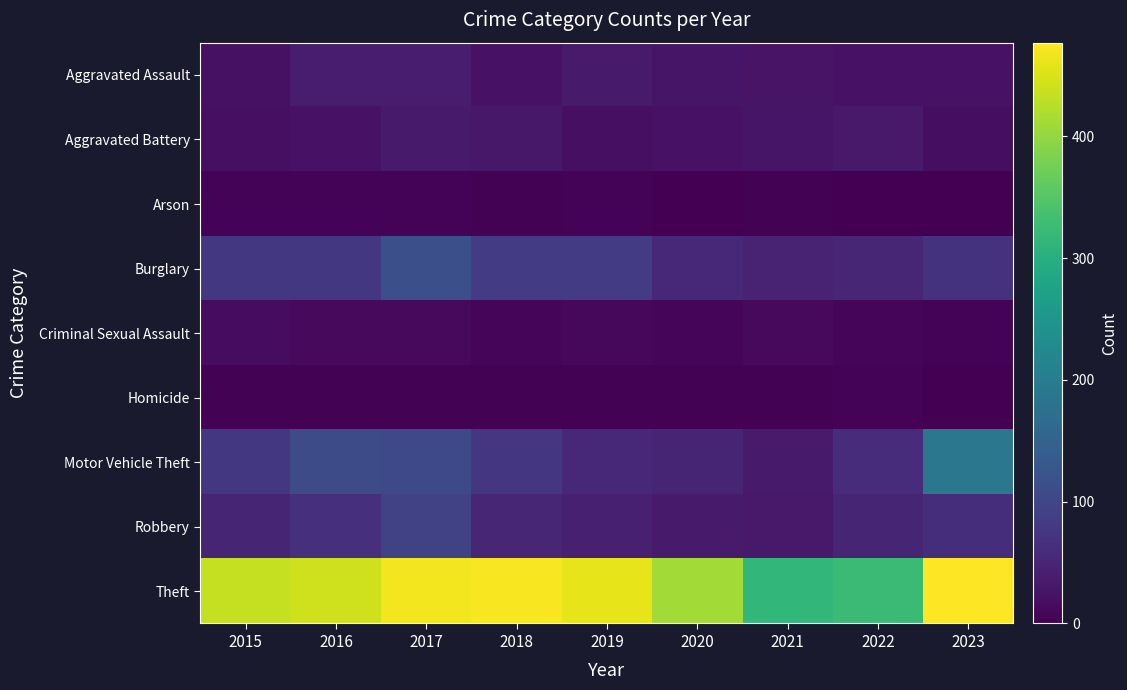

How many categories are shown in the chart?

9